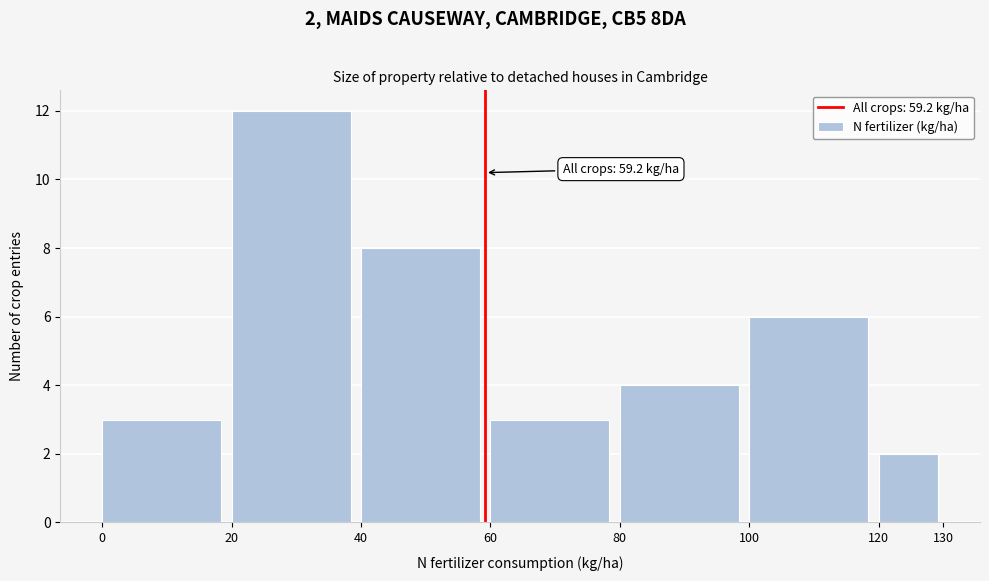

Over which range of the x-axis is the bar tallest?

20 to 40